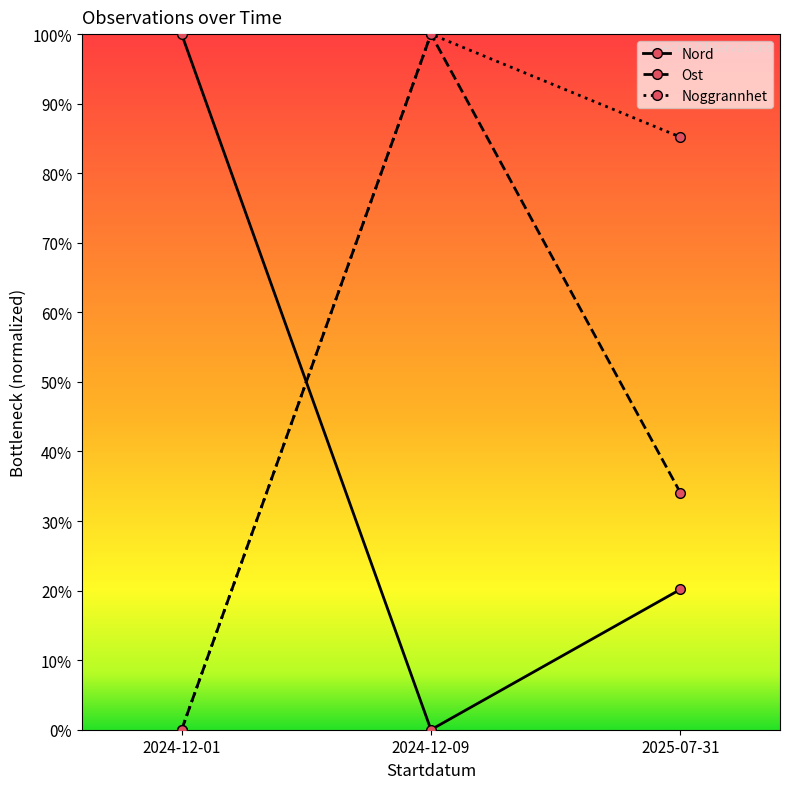

Count the number of categories in the chart.

3